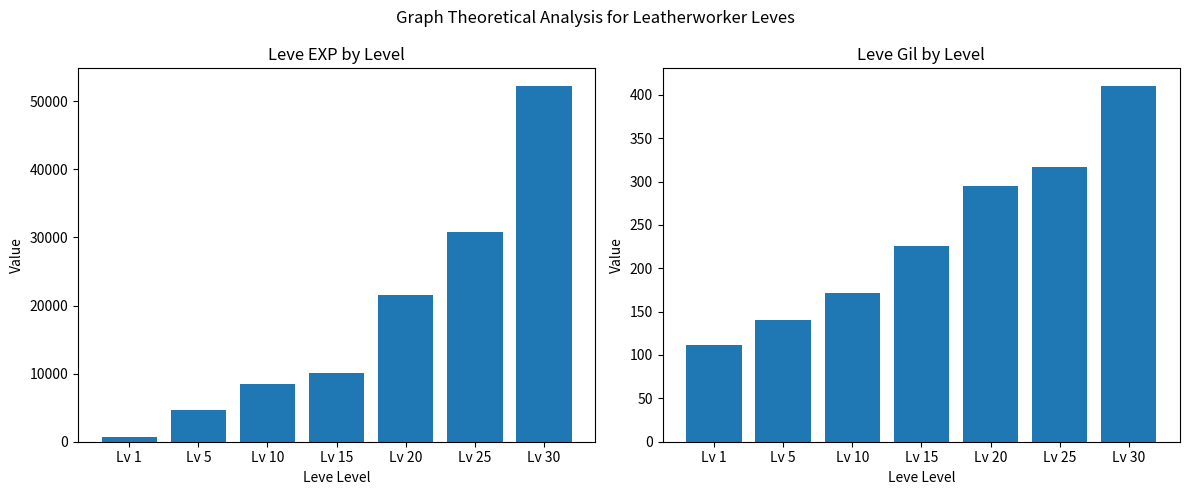

How many bars are there in each group?

2